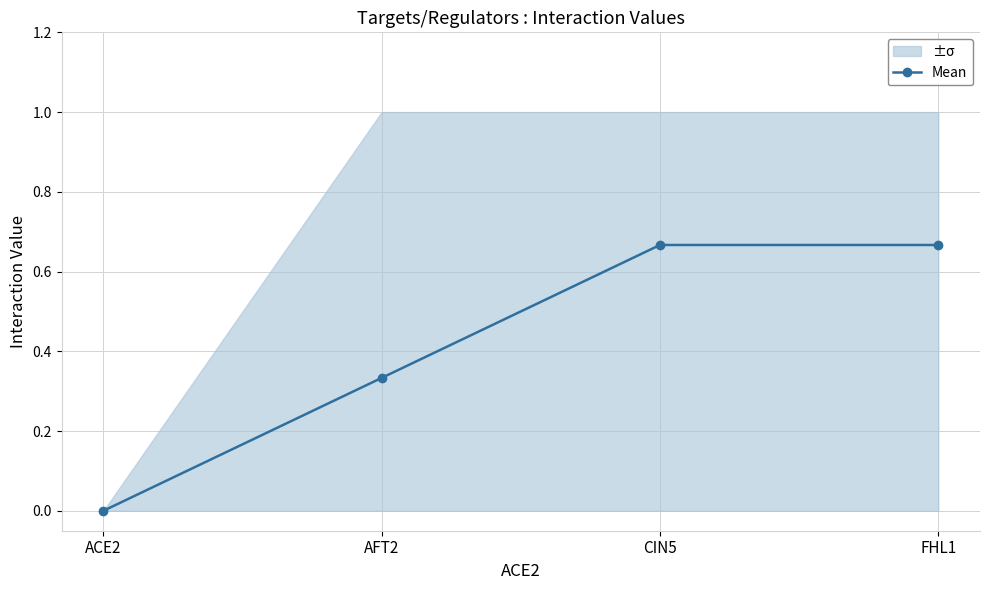

Reading right to left, extract all data points from this chart.

0.7	0.7	0.3	0.0